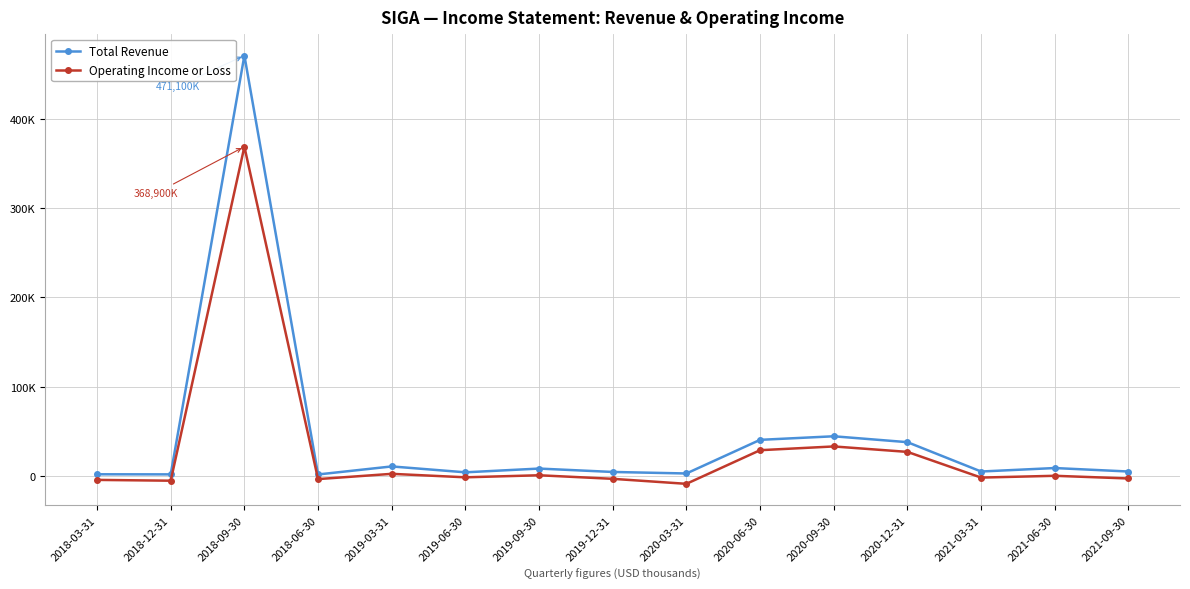

What position from the right is 2018-06-30?

12